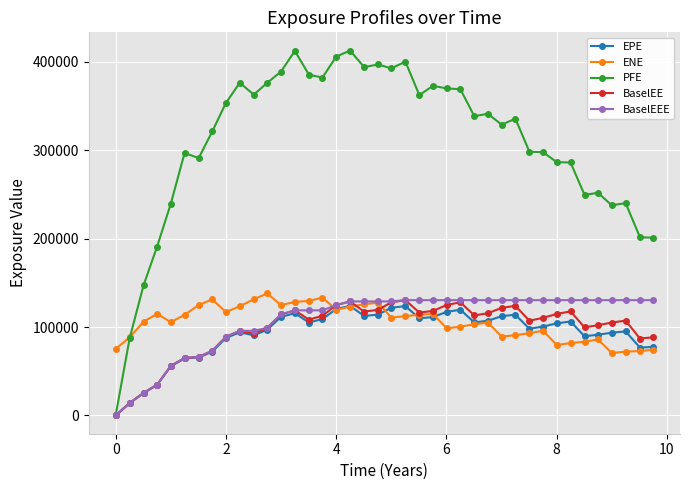

What is the highest value of the BaselEEE series?

130485.0